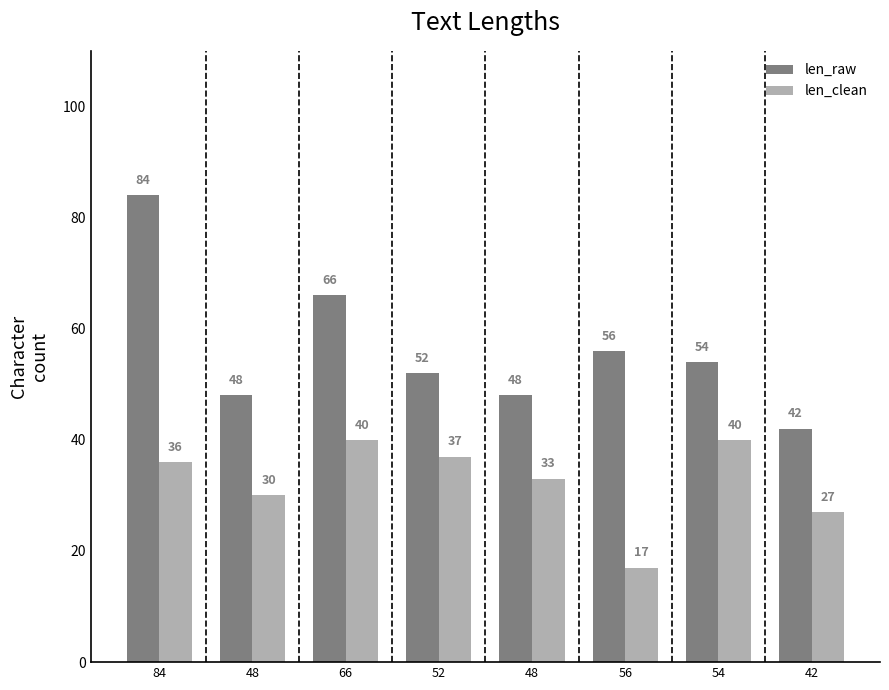

True or false: len_raw has a value of 71 at 48.

False